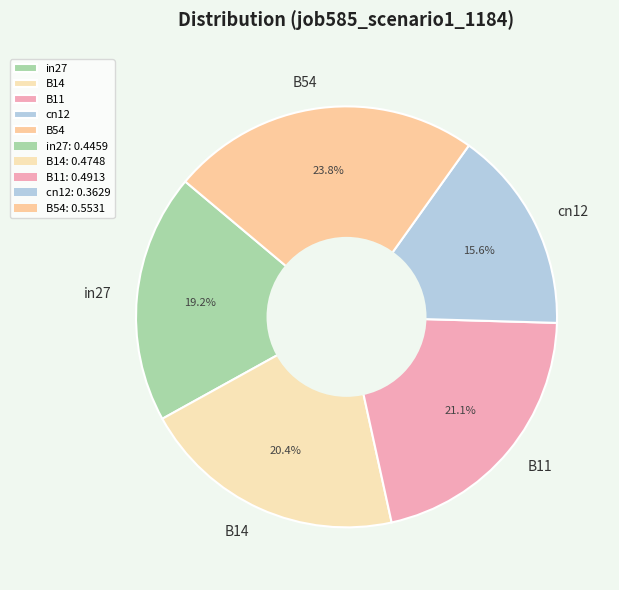

Is there any slice that represents more than half of the pie?

No